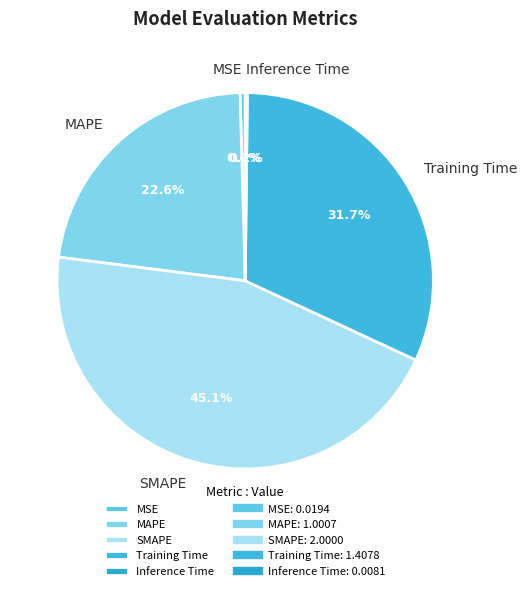

Does MSE represent more than half of the total?

No